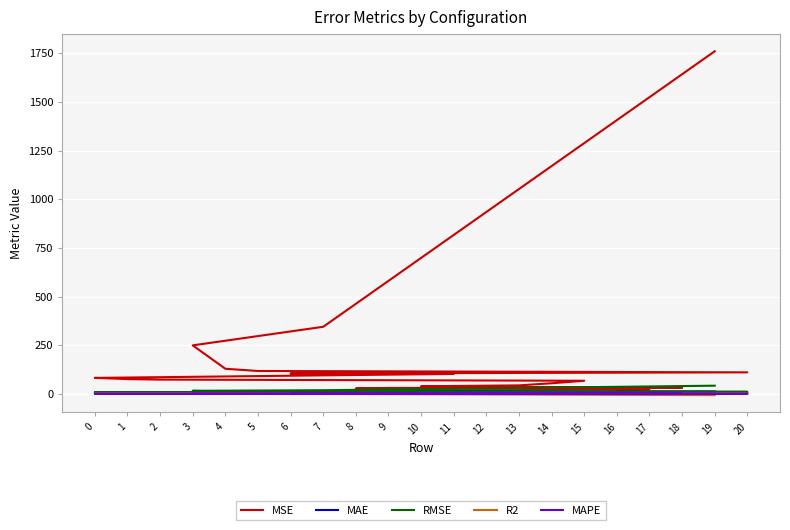

The RMSE series shows 6.6 at 7. True or false?

False